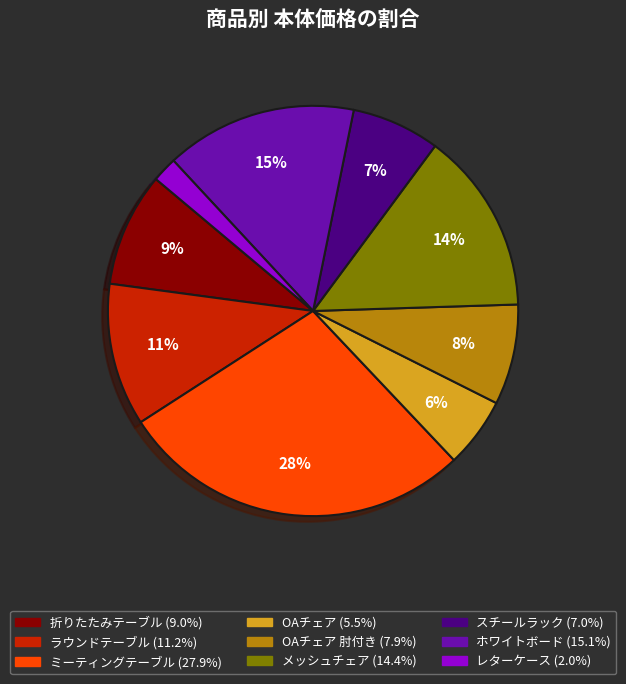

Is there any slice that represents more than half of the pie?

No